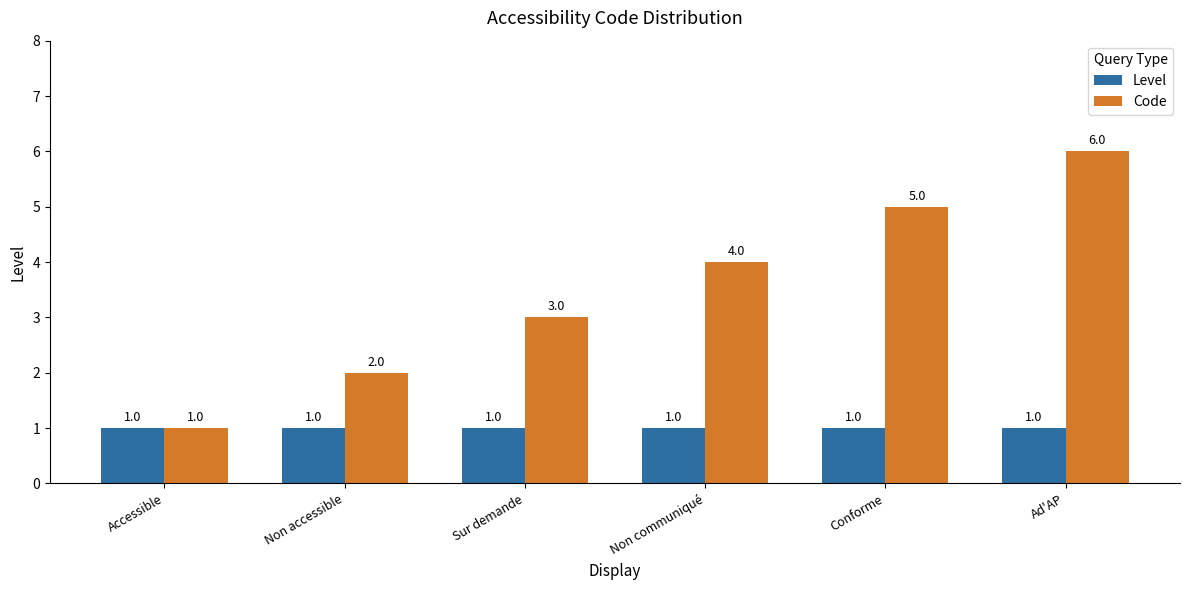

The value of Level at Ad'AP is 2. True or false?

False